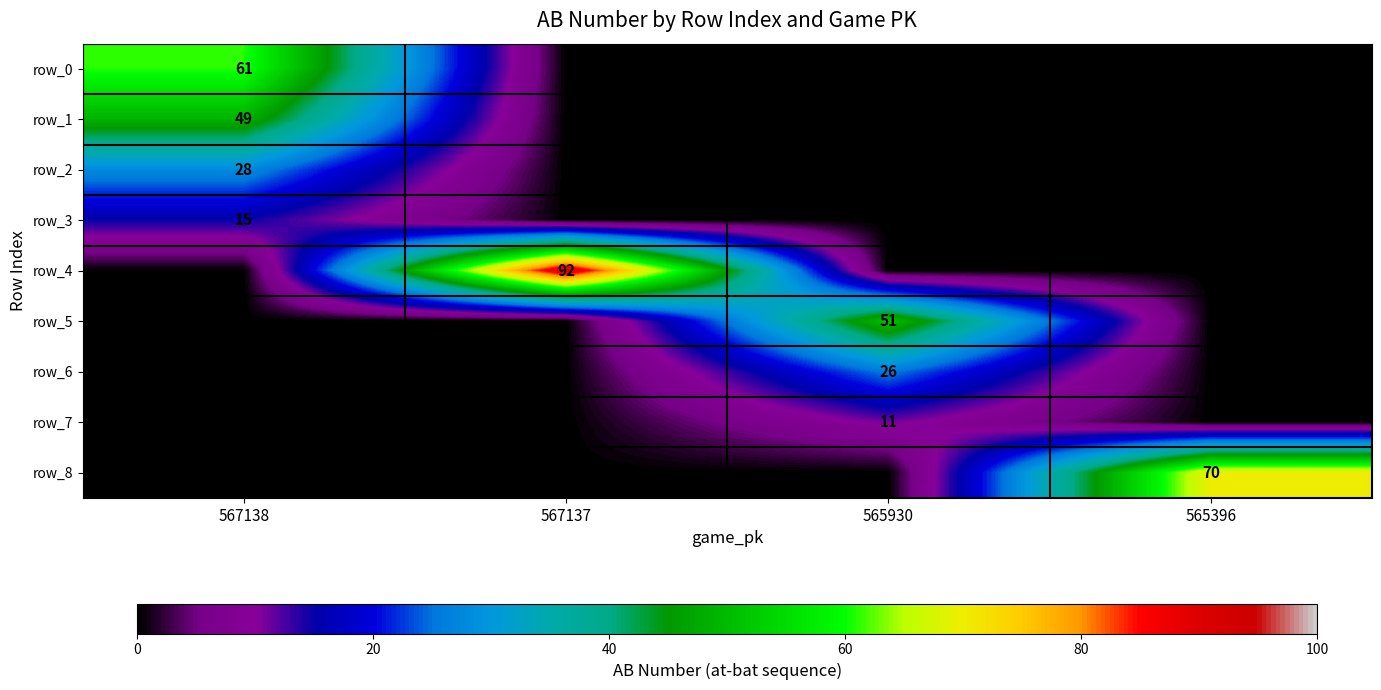

Which category has the lowest value across all series?

567137